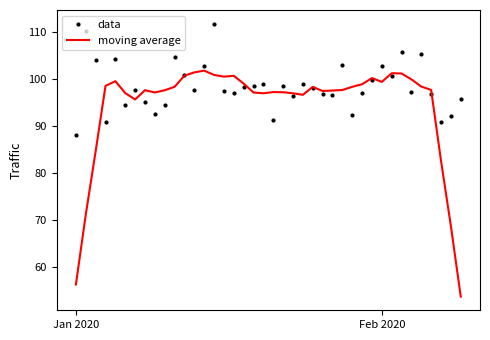

Rank the series by their average value, from highest to lowest.

data, moving average